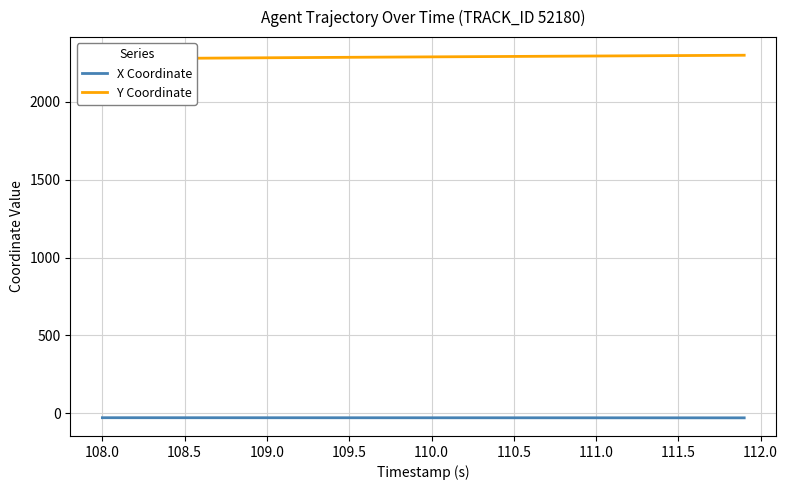

The X Coordinate series shows -29.7 at 111.5. True or false?

True